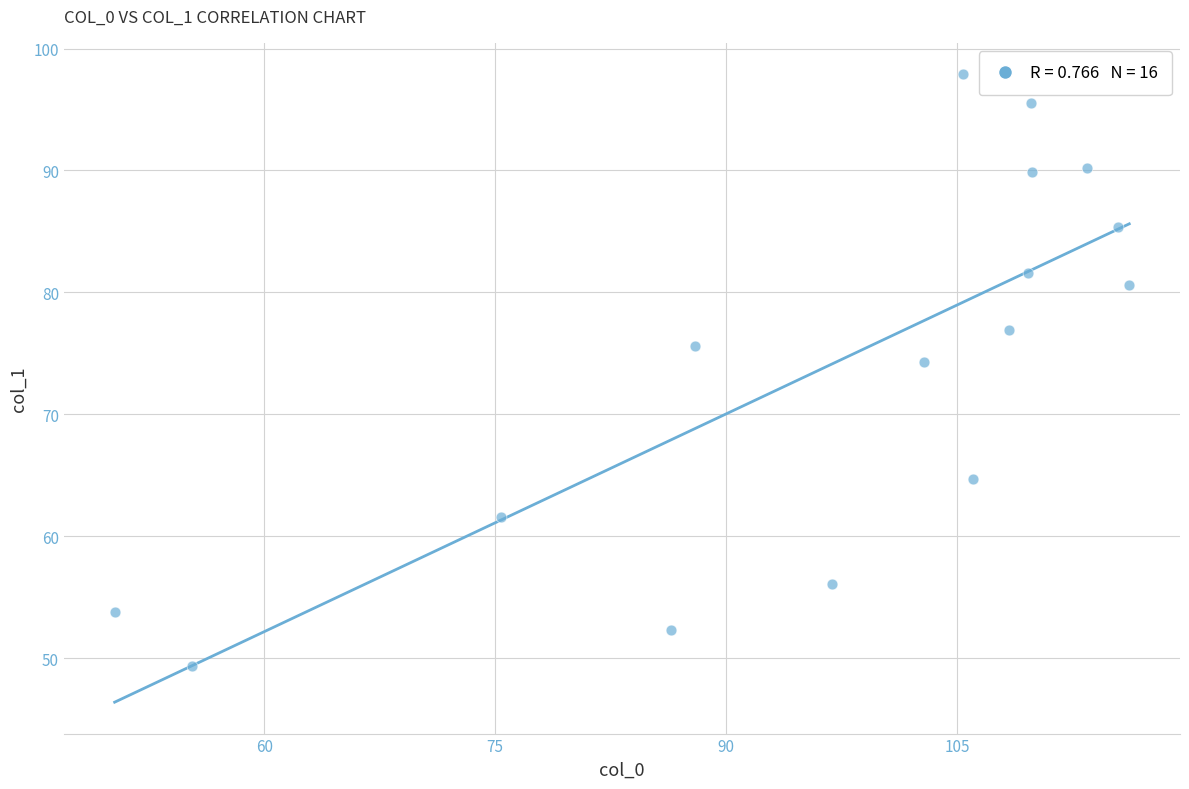

What Y value in the scatter plot is closest to 73?

74.3